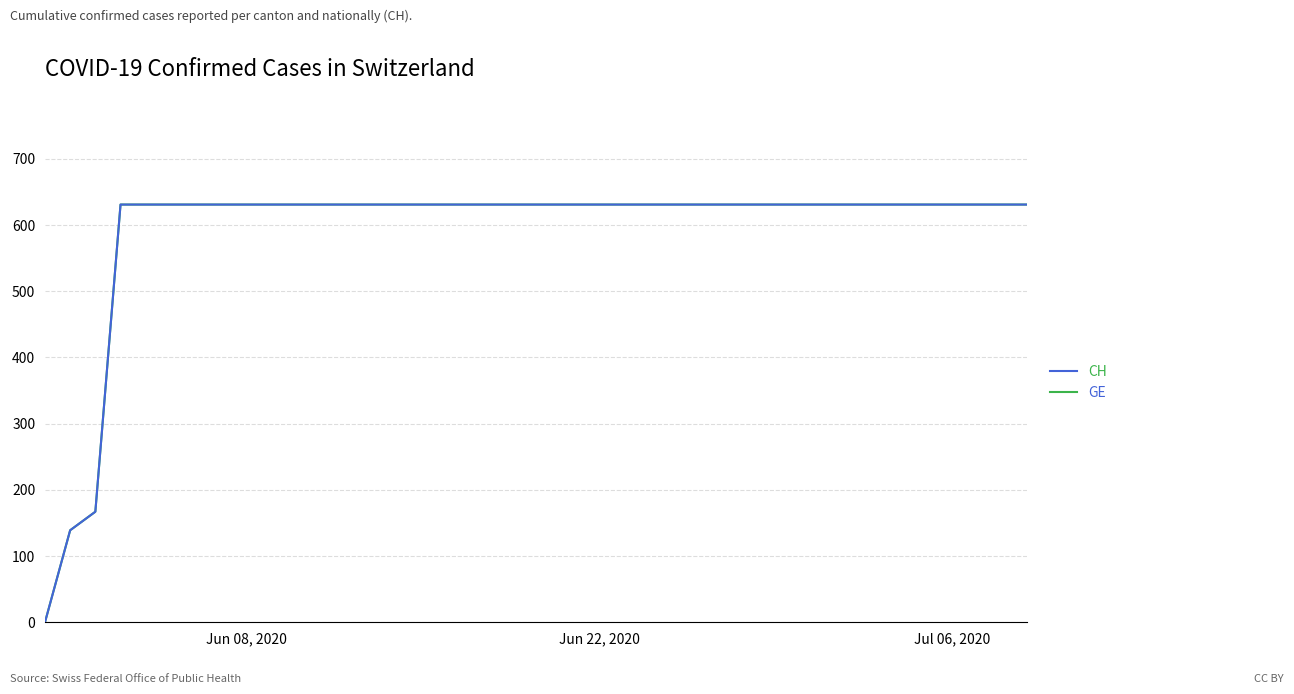

Does the chart display data point markers on the line(s)?

No